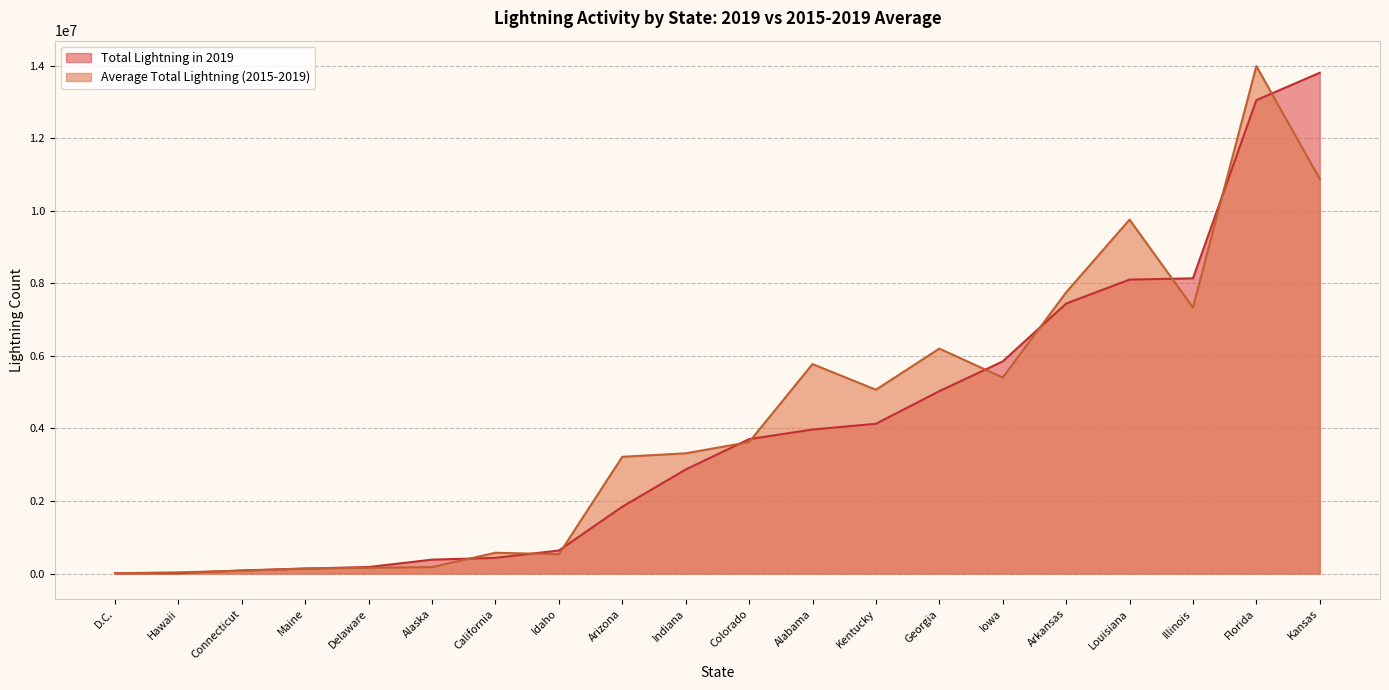

At which category does the chart reach its minimum across all series?

D.C.